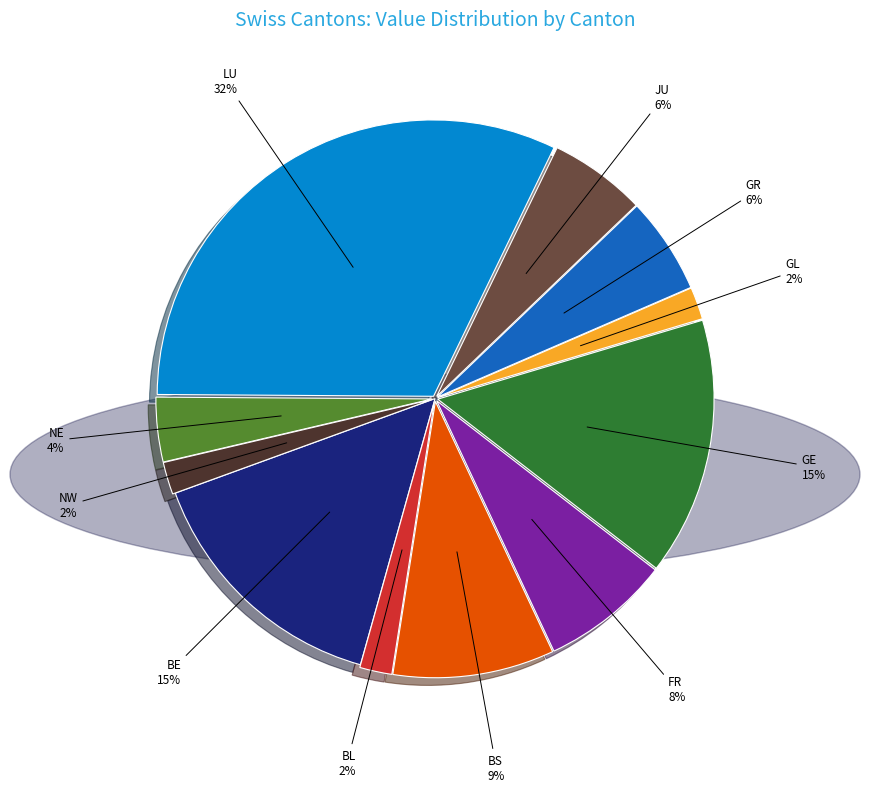

Is there any slice that represents more than half of the pie?

No